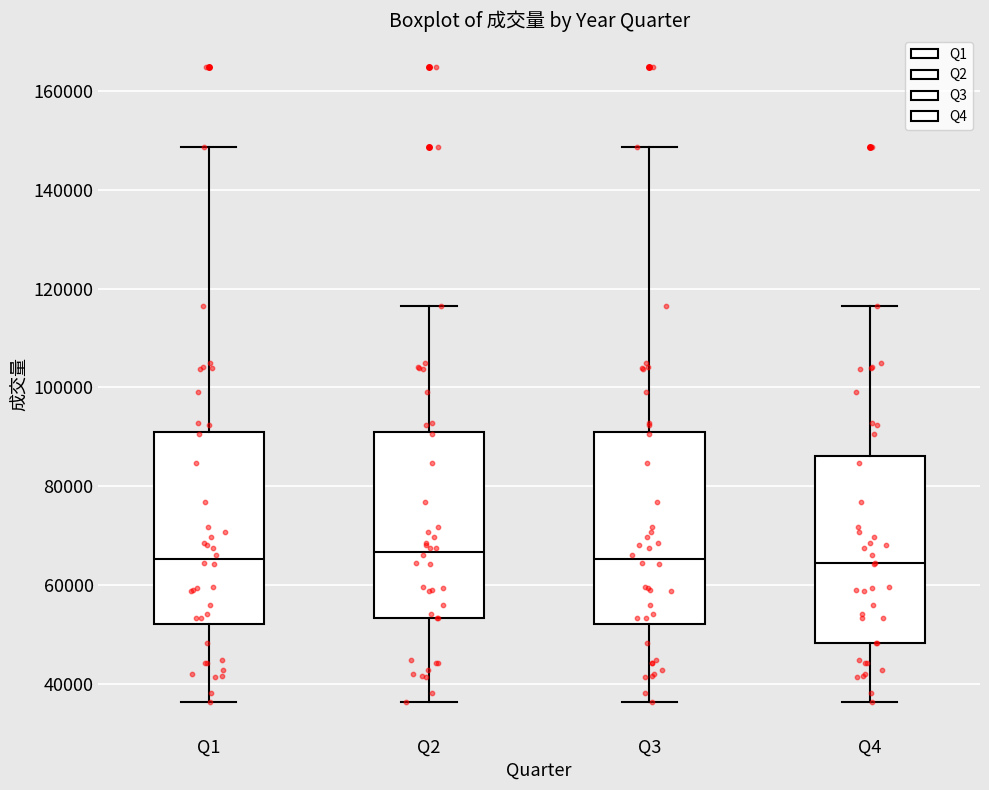

Reading left to right, read every box against the y-axis: the position of its median line, the range the box covers, and the ends of its whiskers. The values are not printed on the chart, so give them approximately, as read against the axis.

Q1: median 66000, box 52000 to 92000, whiskers 36000 to 148000
Q2: median 66000, box 54000 to 92000, whiskers 36000 to 116000
Q3: median 66000, box 52000 to 92000, whiskers 36000 to 148000
Q4: median 64000, box 48000 to 86000, whiskers 36000 to 116000